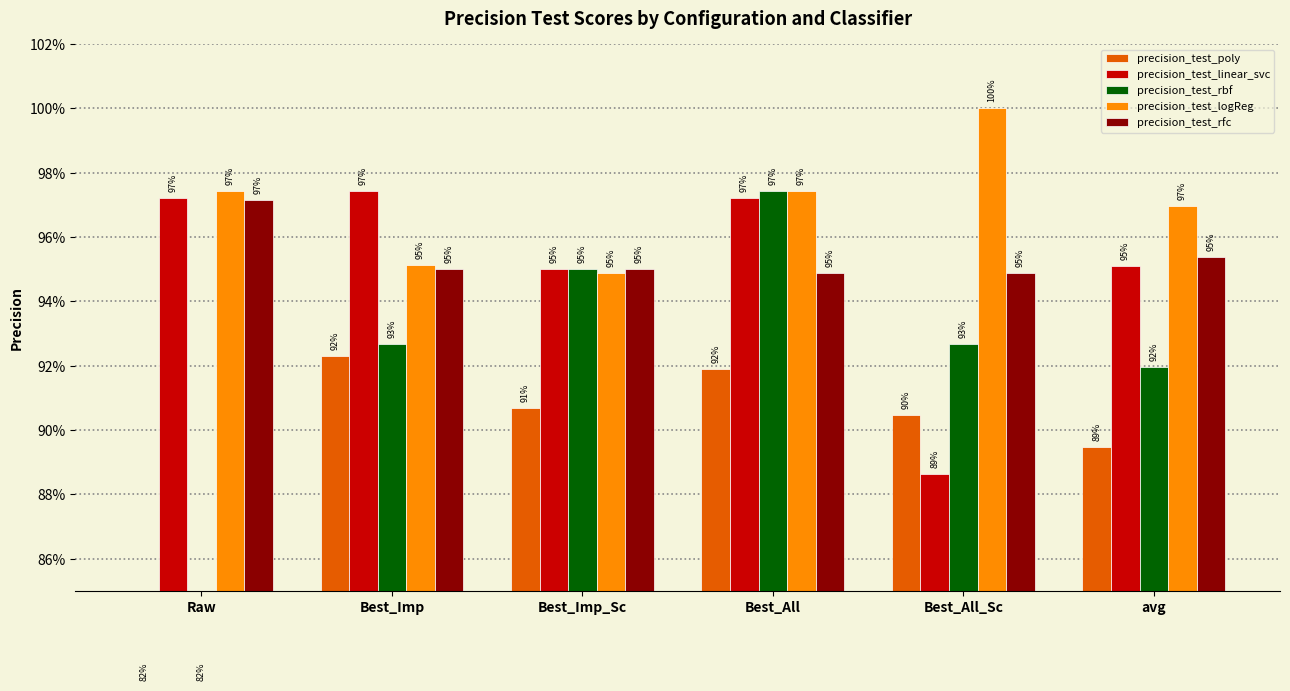

At how many categories does at least one series exceed 0?

6